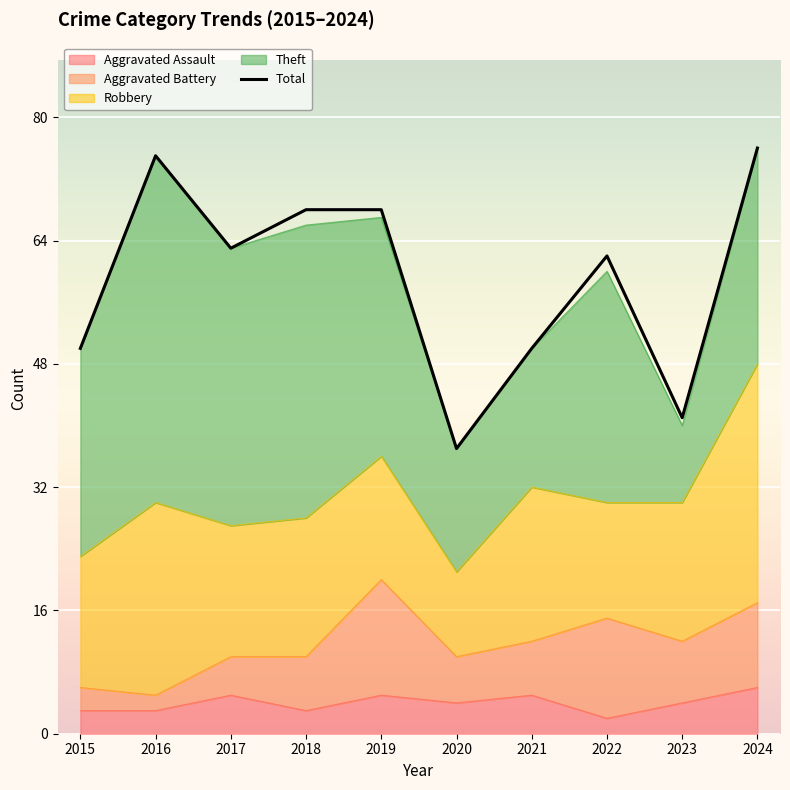

Reading left to right, extract all data points from this chart.

50	75	63	68	68	37	50	62	41	76